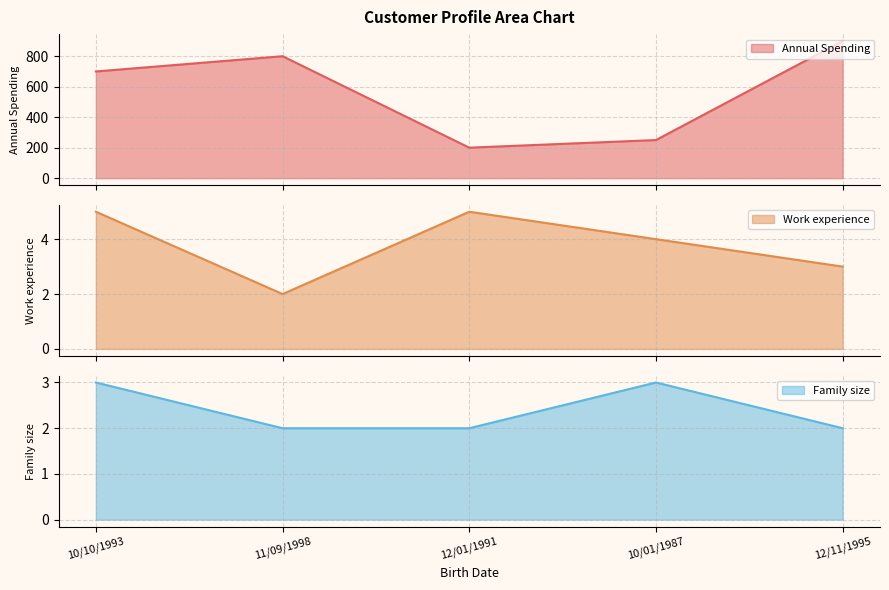

Count the number of data series in this chart.

3